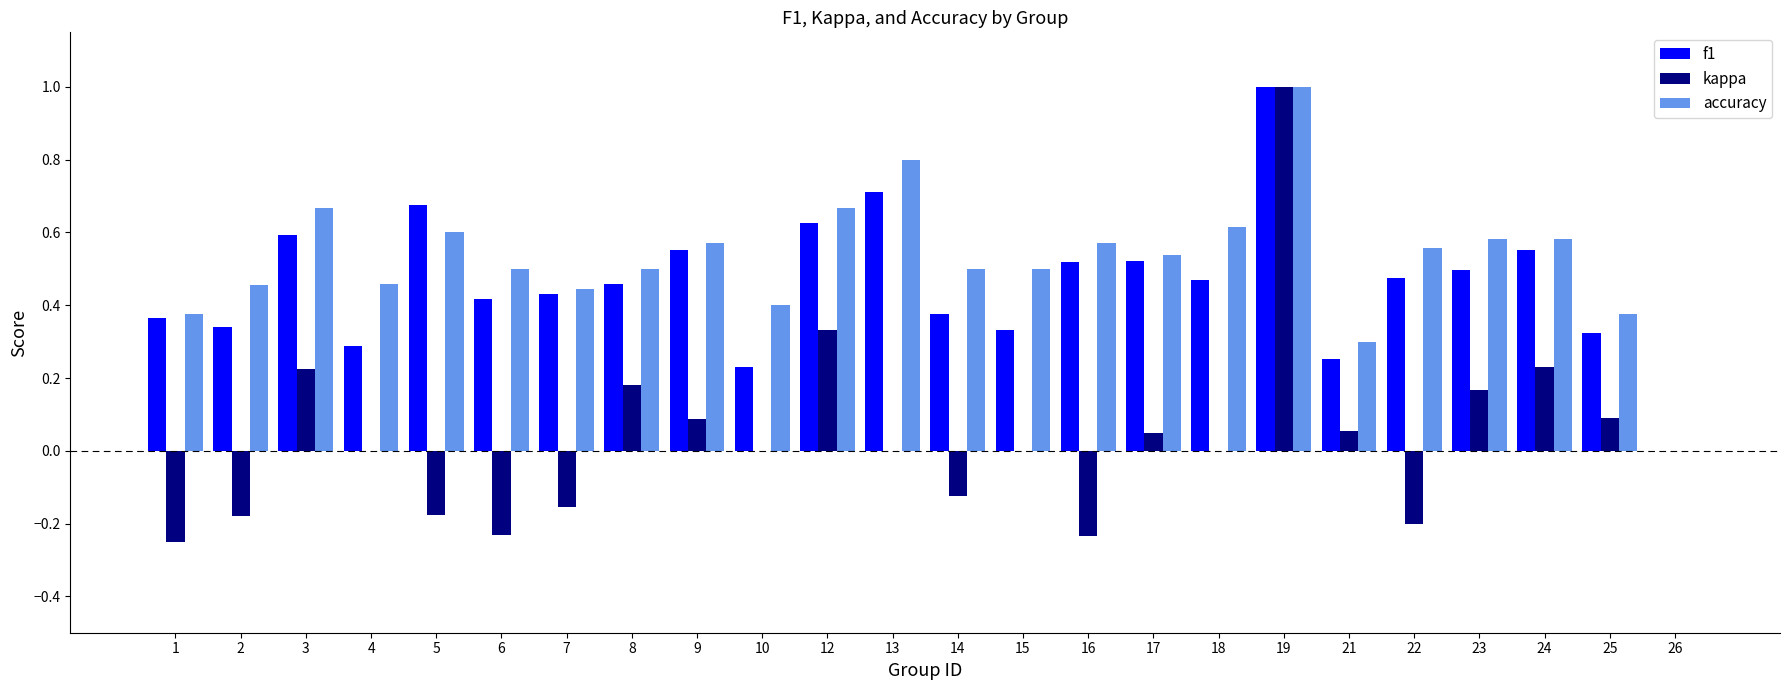

At which category is the sum across all series the highest?

19